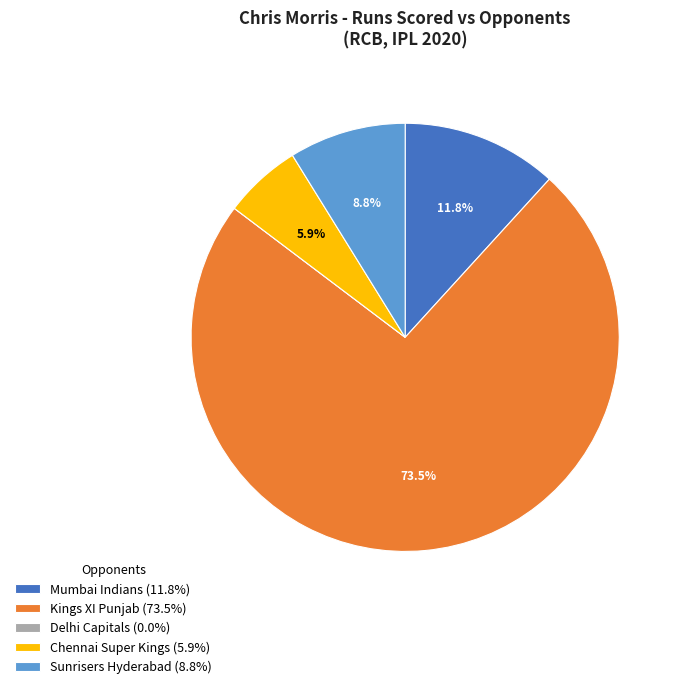

Does any single category account for the majority?

Yes